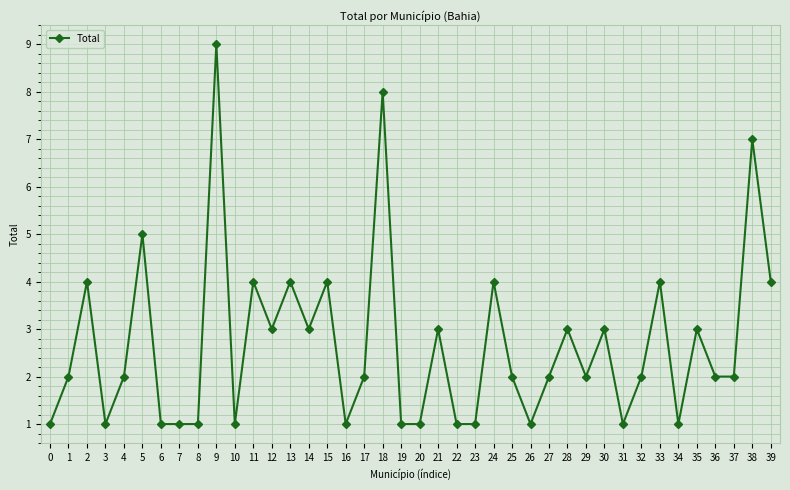

True or false: the data shows 0 at 22.

False